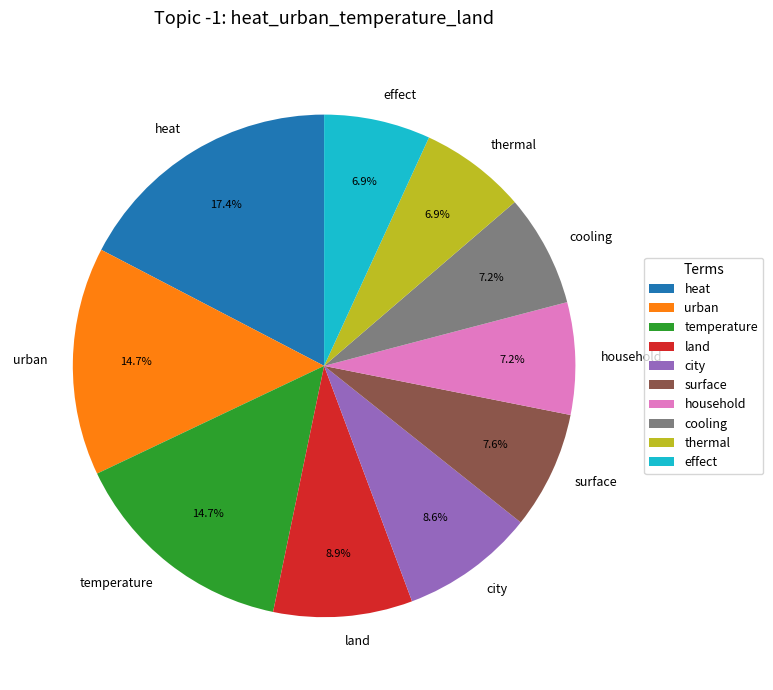

Is it true that effect is 7% of the pie?

True